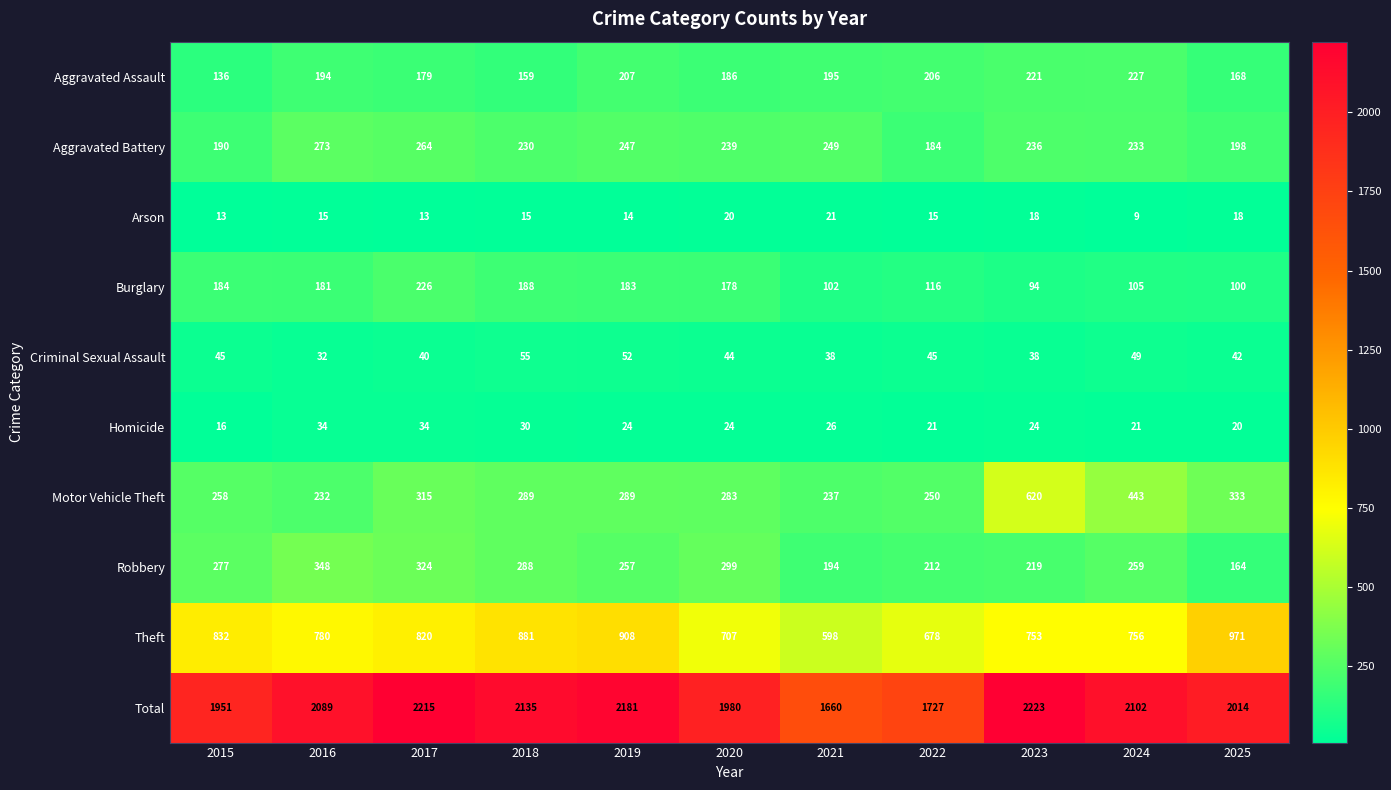

What is the difference between the maximum and second lowest values in the Theft series?

293